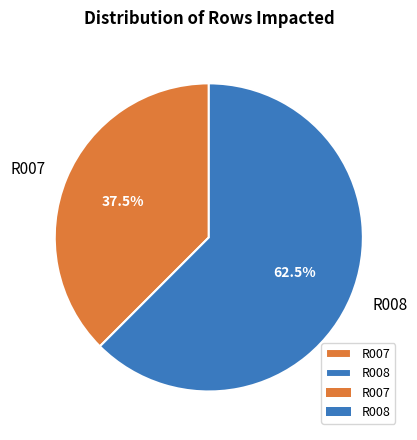

How many segments does this pie chart have?

2